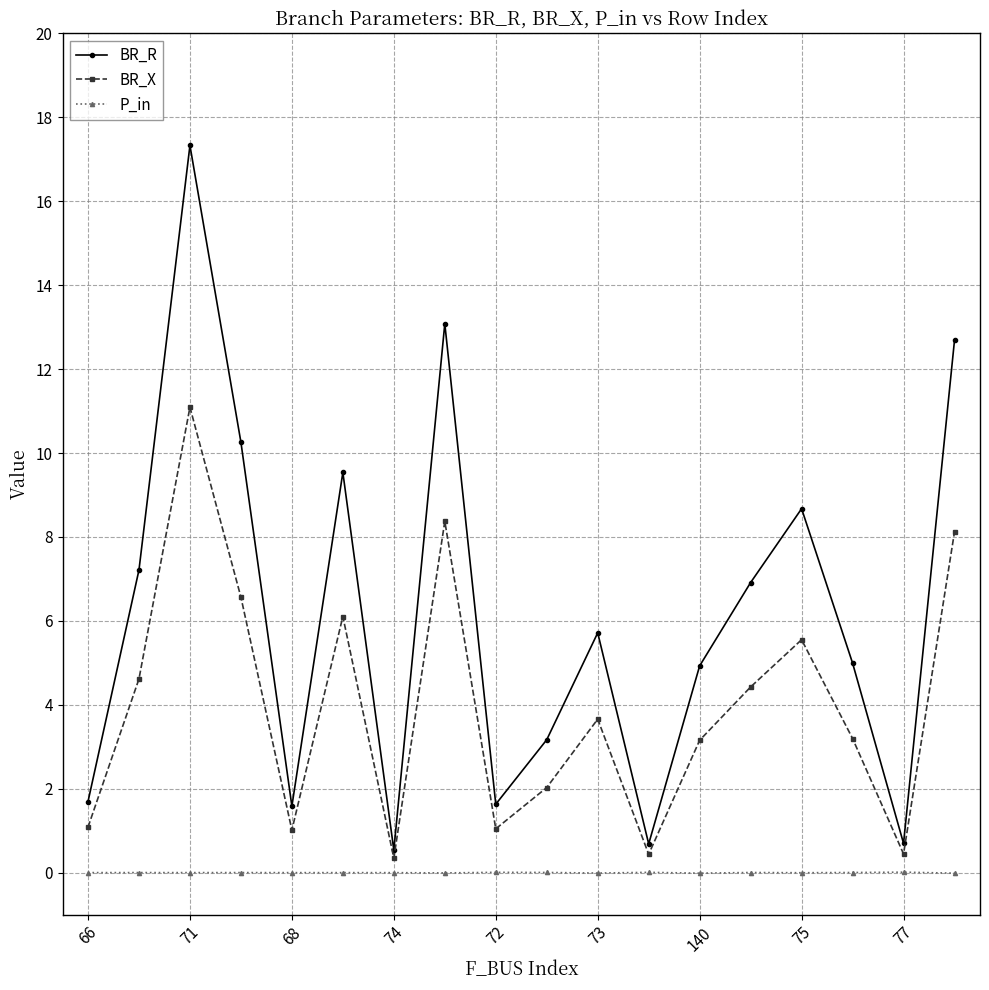

True or false: P_in and BR_X cross at least once.

False